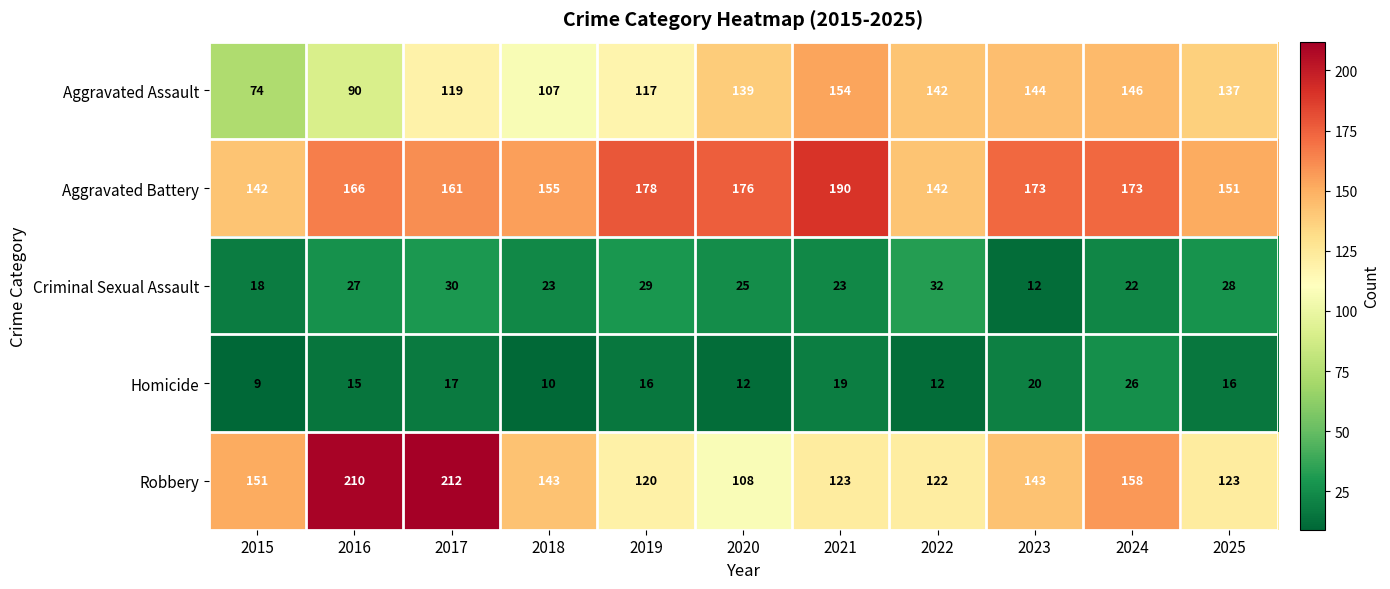

How many series are shown in this chart?

5